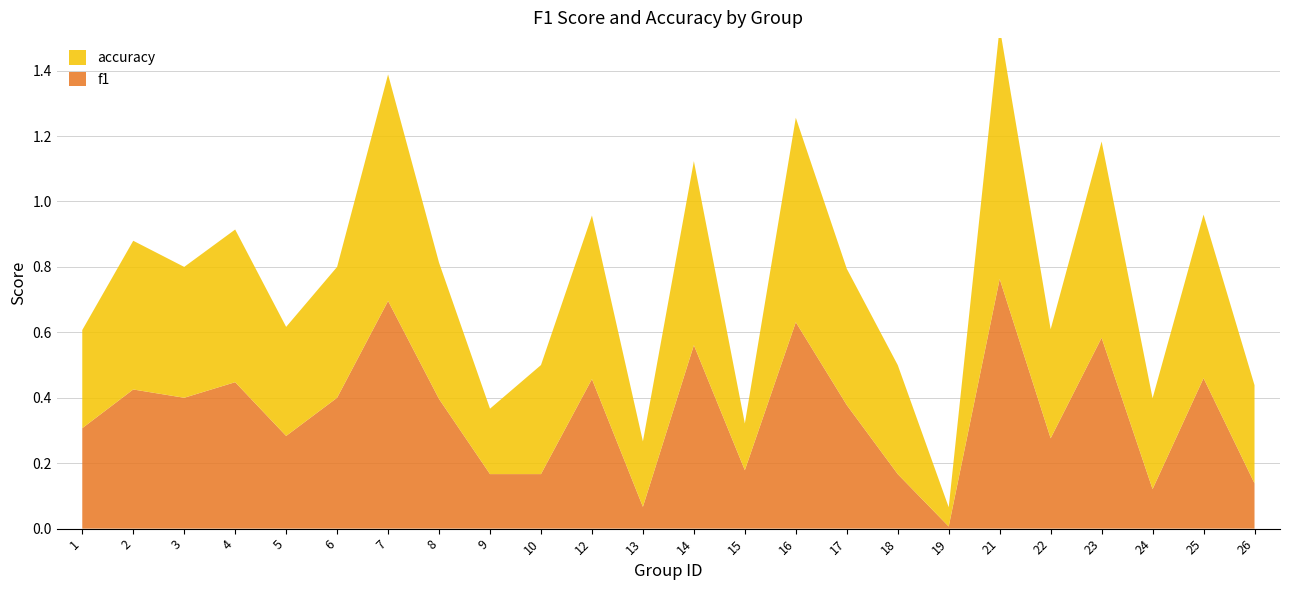

Reading right to left, what are all the values shown in this chart?

f1: 26=0.1	25=0.5	24=0.1	23=0.6	22=0.3	21=0.8	19=0.0	18=0.2	17=0.4	16=0.6	15=0.2	14=0.6	13=0.1	12=0.5	10=0.2	9=0.2	8=0.4	7=0.7	6=0.4	5=0.3	4=0.4	3=0.4	2=0.4	1=0.3
accuracy: 26=0.3	25=0.5	24=0.3	23=0.6	22=0.3	21=0.8	19=0.1	18=0.3	17=0.4	16=0.6	15=0.1	14=0.6	13=0.2	12=0.5	10=0.3	9=0.2	8=0.4	7=0.7	6=0.4	5=0.3	4=0.5	3=0.4	2=0.5	1=0.3